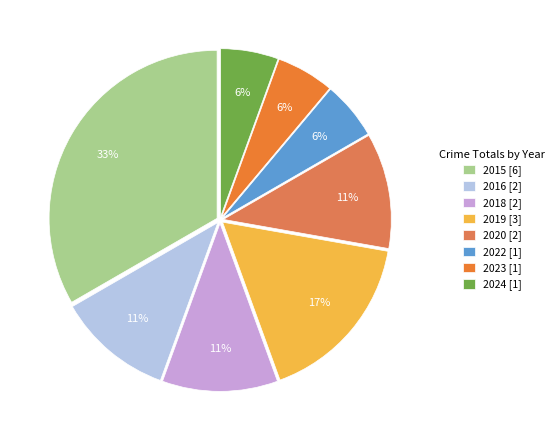

Which slice is the largest?

2015